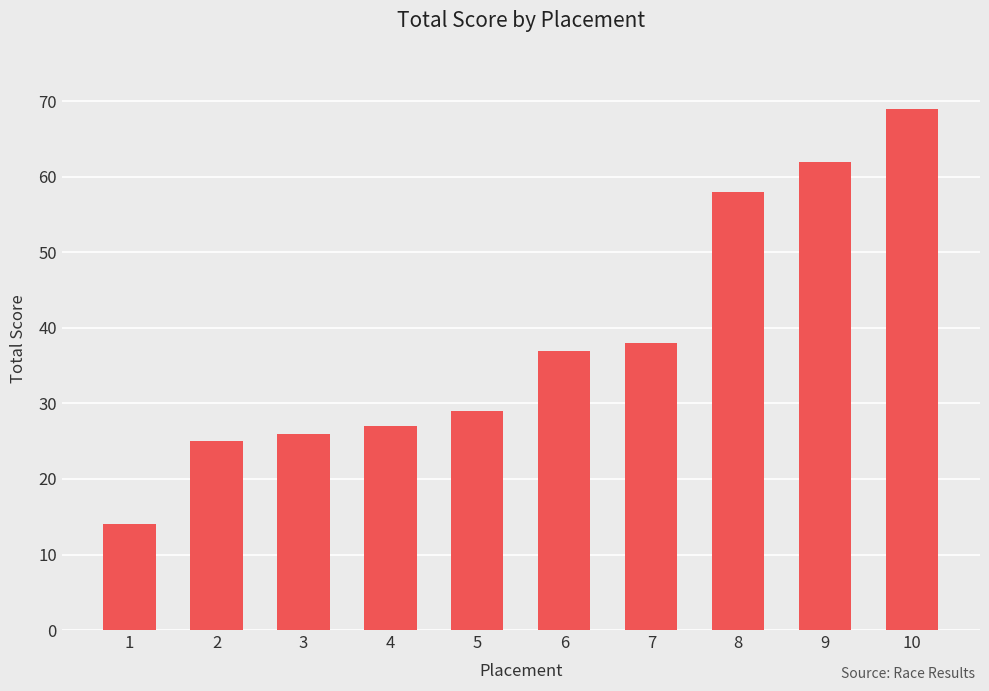

The chart shows a value of 29 at 5. True or false?

True